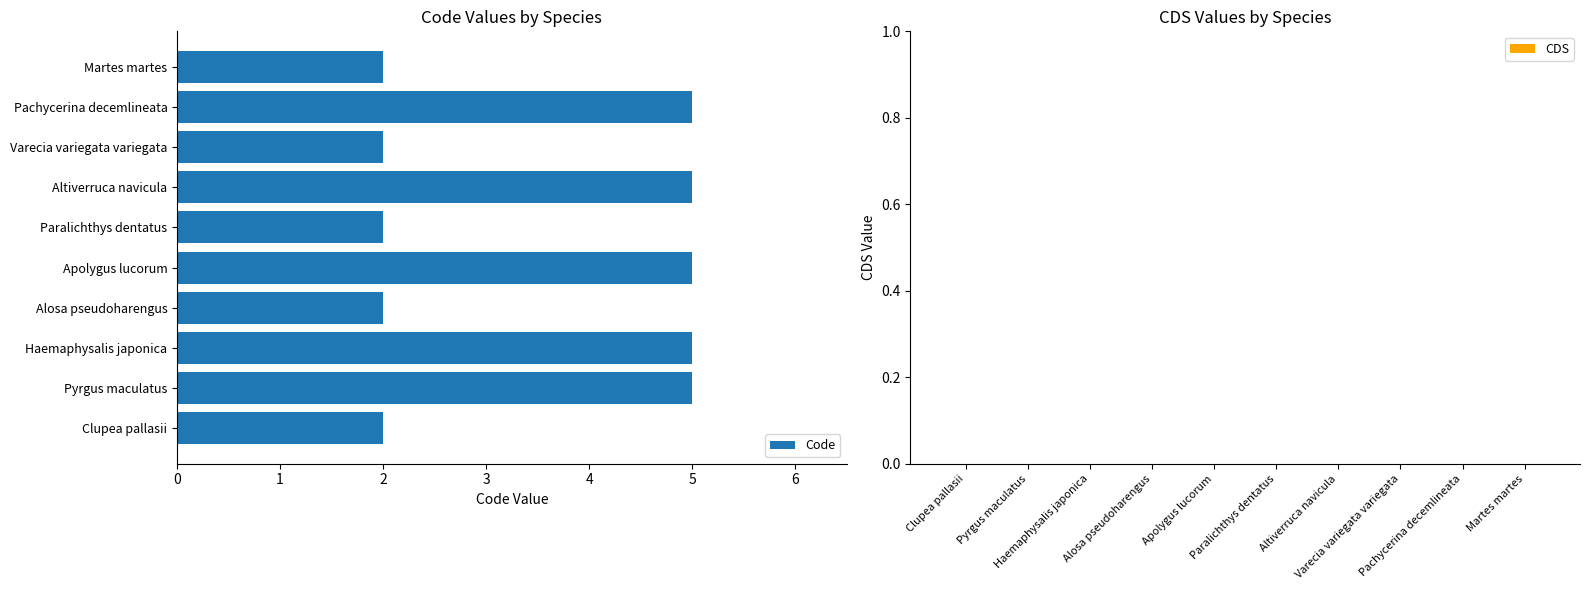

What is the greatest value displayed?

5